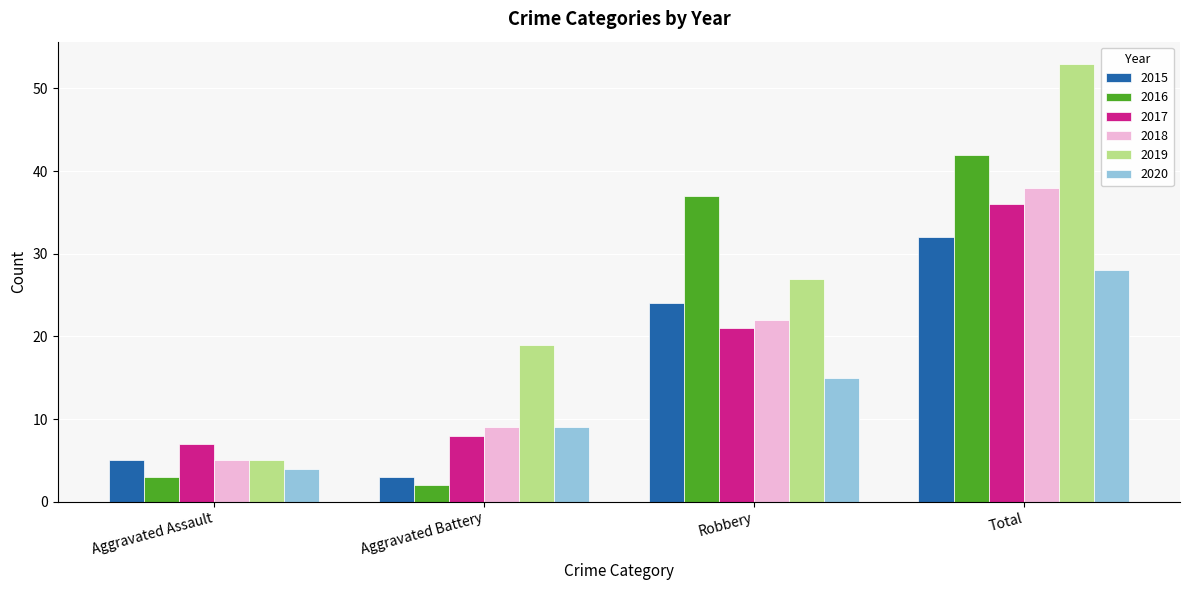

What are all the series names shown in the legend?

2015, 2016, 2017, 2018, 2019, 2020